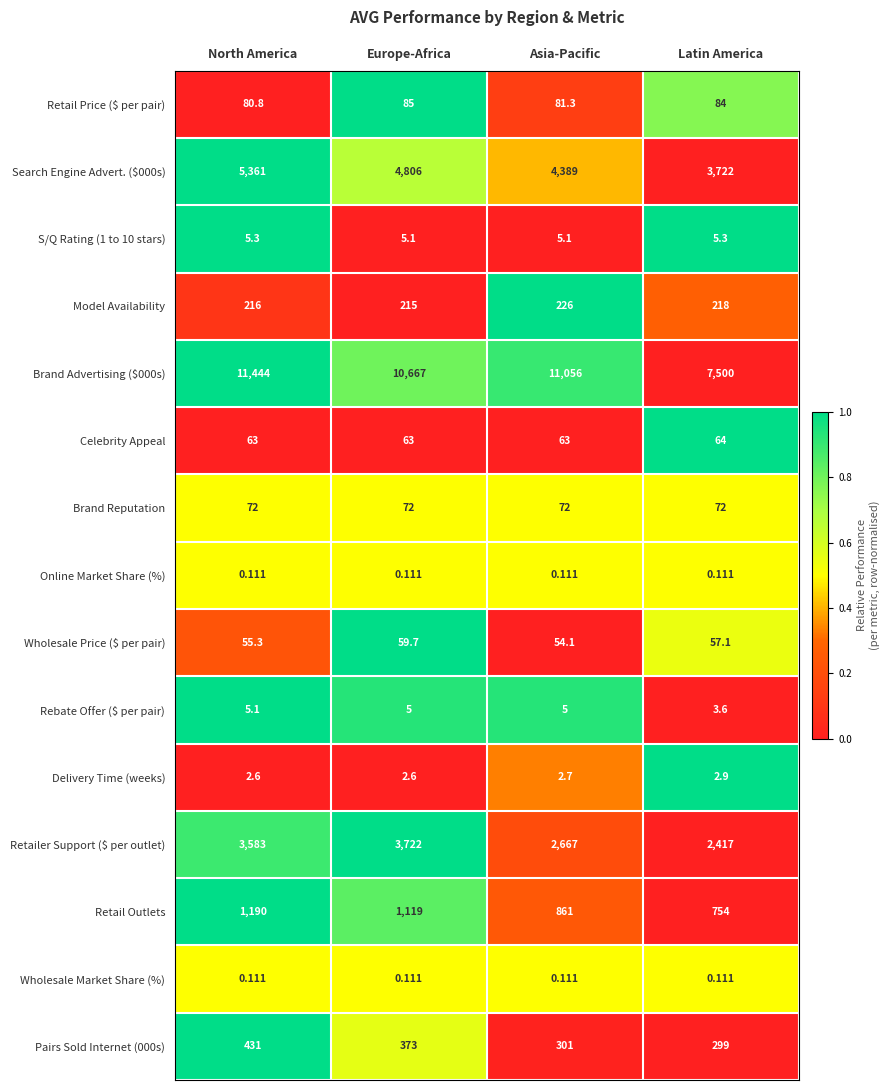

Which series has the largest total across all categories?

Brand Advertising ($000s)